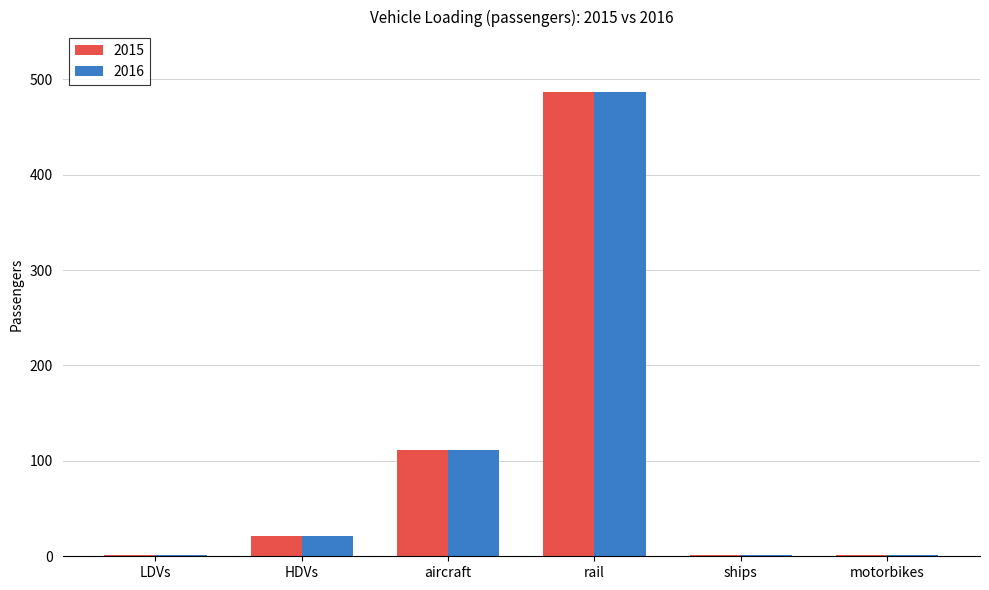

What is the sum of all 2015 values?

623.1